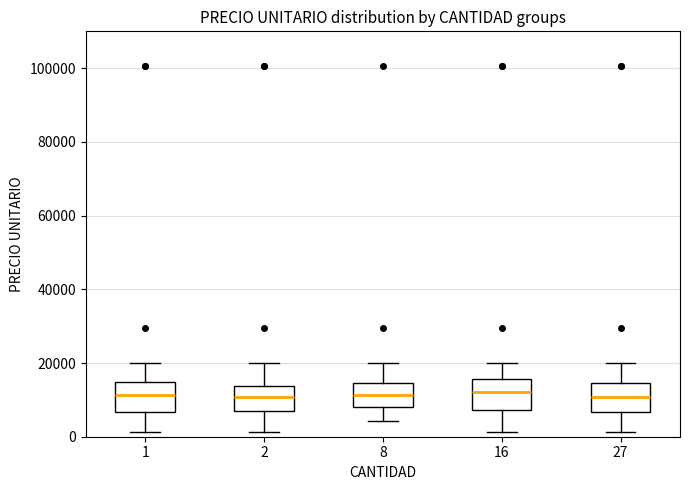

Reading left to right, transcribe this box plot: for each box, give where its median line is, the range the box spans, and where its two whiskers end, as read against the y-axis. The values are not printed on the chart, so give them approximately, as read against the axis.

1: median 12000, box 6000 to 14000, whiskers 2000 to 20000
2: median 10000, box 8000 to 14000, whiskers 2000 to 20000
8: median 12000, box 8000 to 14000, whiskers 4000 to 20000
16: median 12000, box 8000 to 16000, whiskers 2000 to 20000
27: median 10000, box 6000 to 14000, whiskers 2000 to 20000